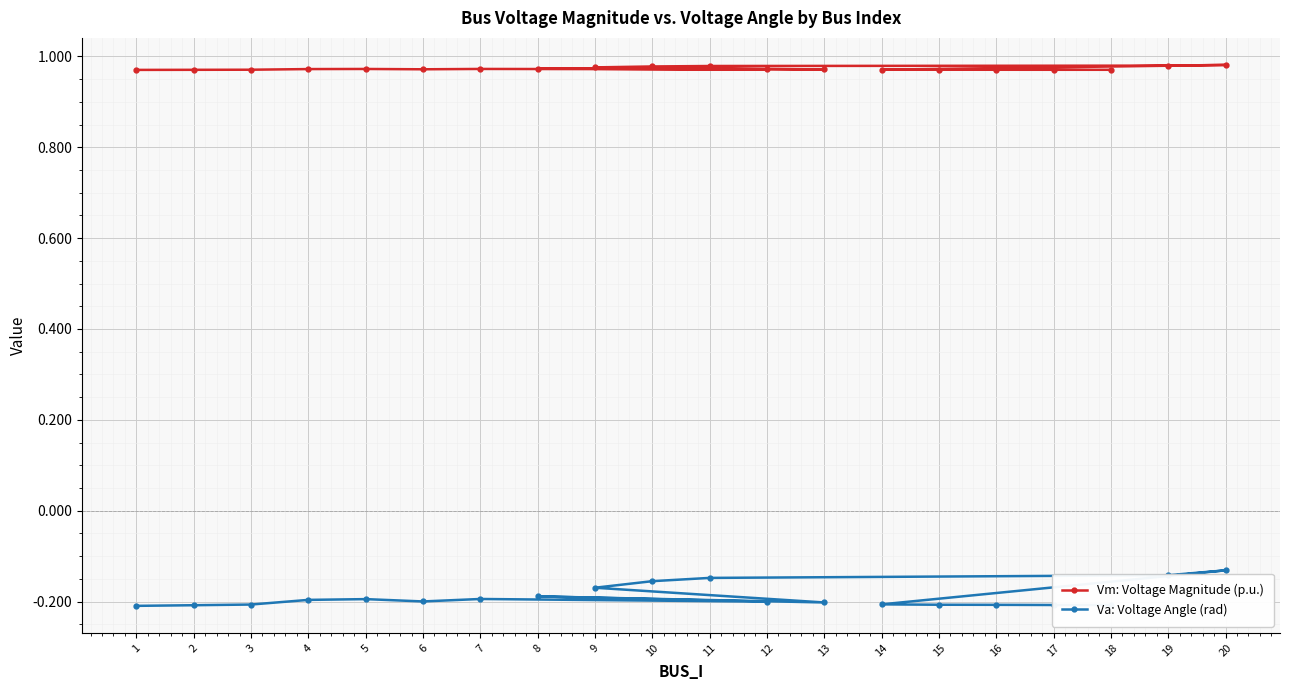

How many lines are shown in the chart?

2